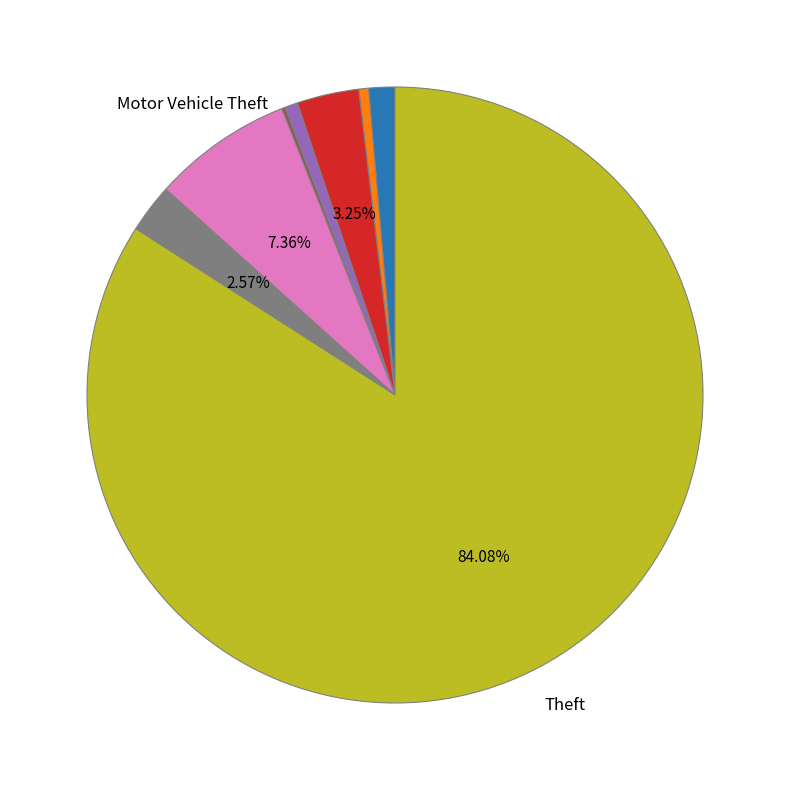

Does any single category account for the majority?

Yes